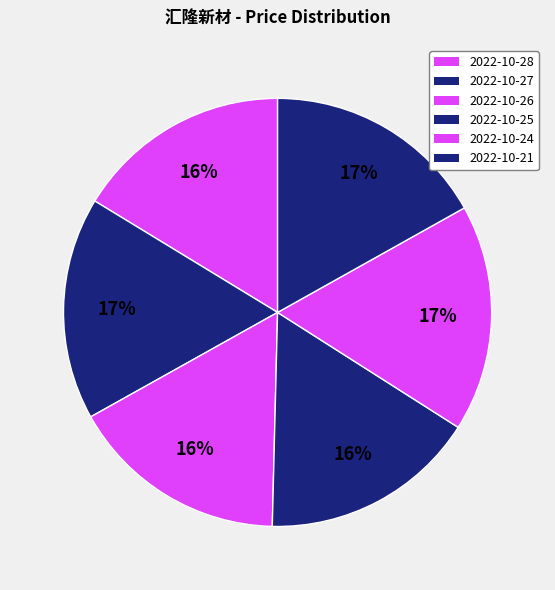

Is it true that 2022-10-26 is 16% of the pie?

True